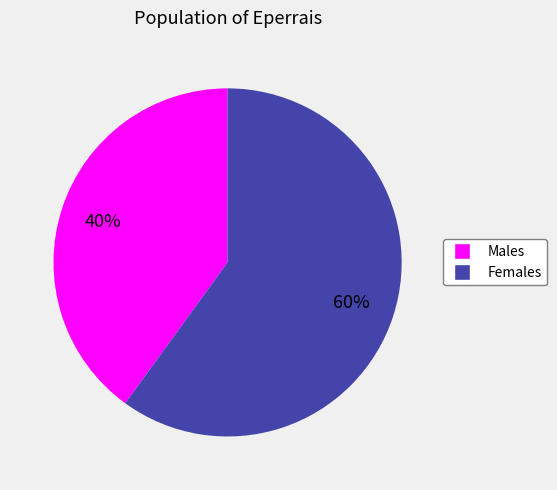

Is there any slice that represents more than half of the pie?

Yes